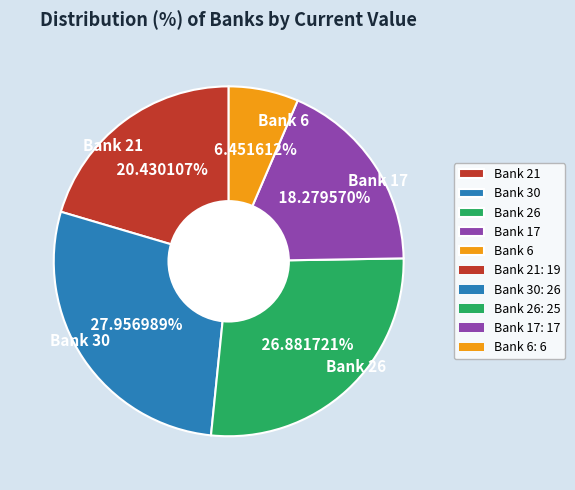

Between Bank 21 and Bank 6, which is larger?

Bank 21